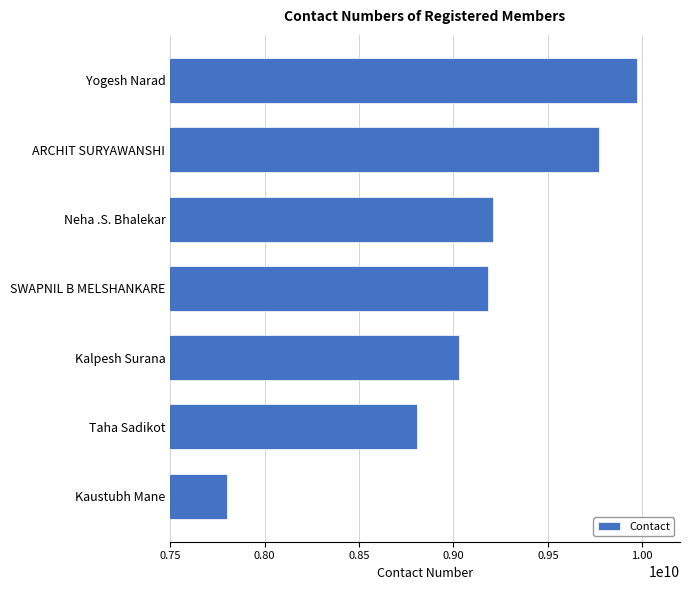

What is the average value?

9109039910